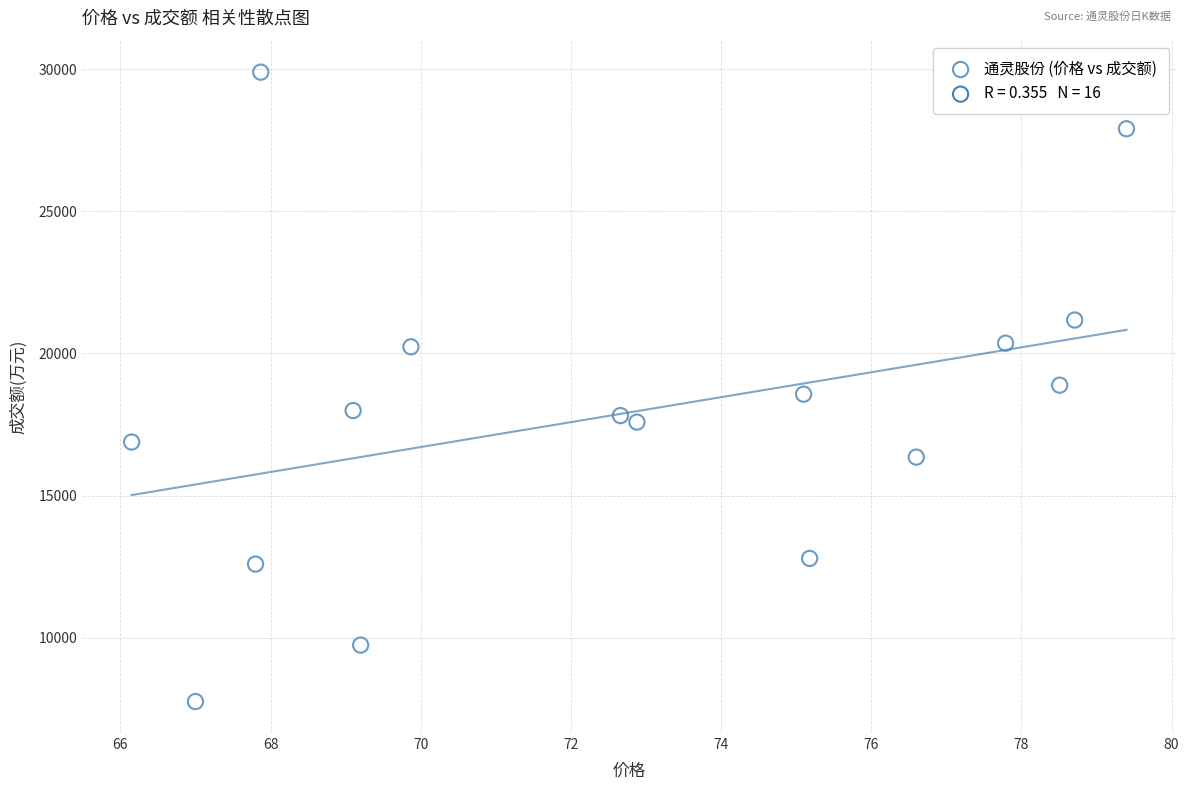

What is the range of Y values (max minus min)?

22152